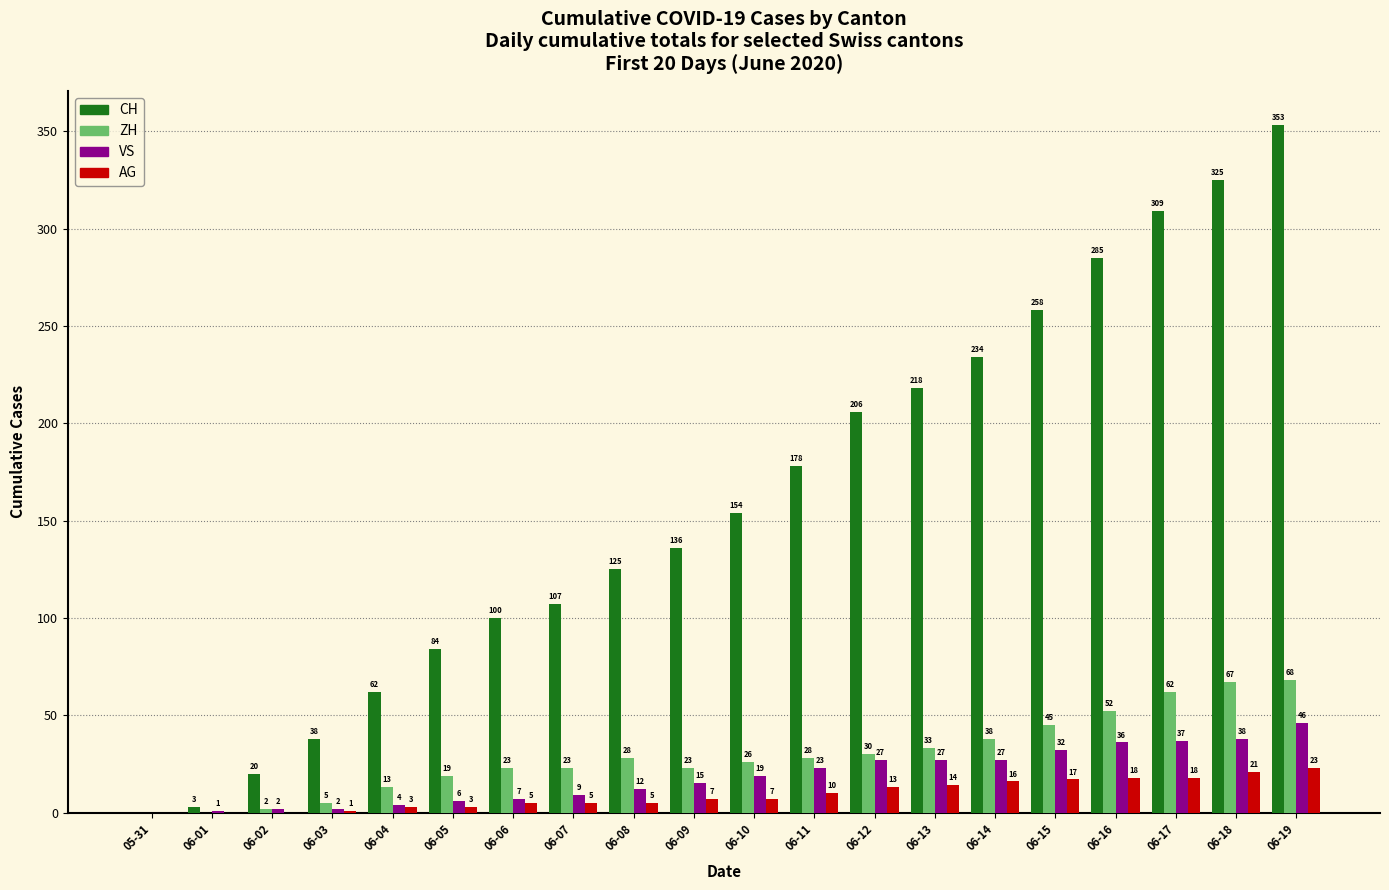

Which series changed the most between 06-03 and 06-06?

CH